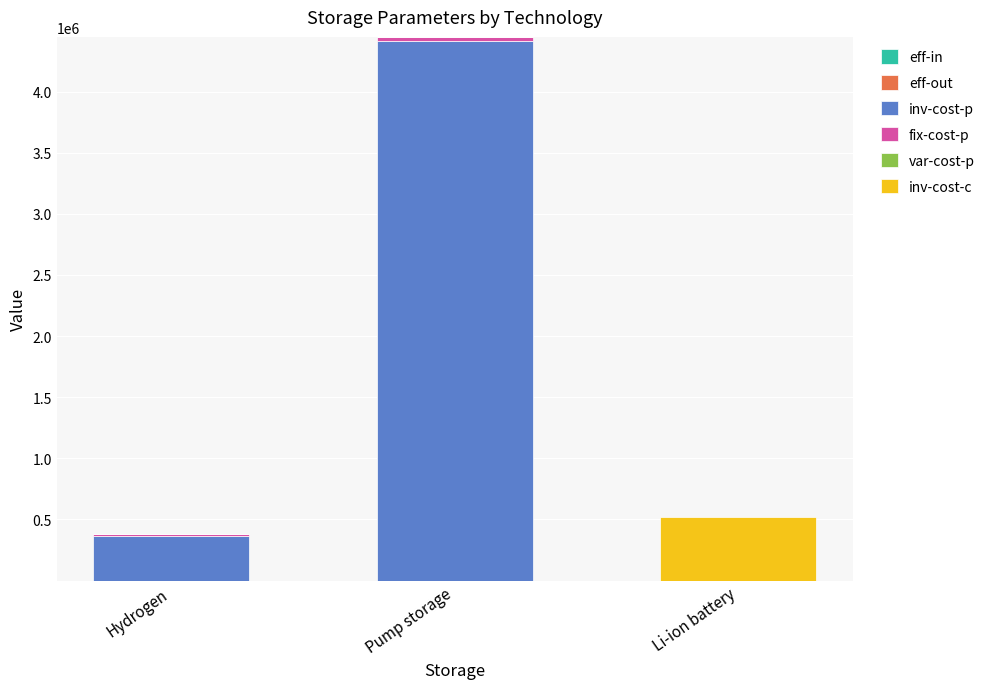

Between Hydrogen and Li-ion battery, which is larger?

Li-ion battery